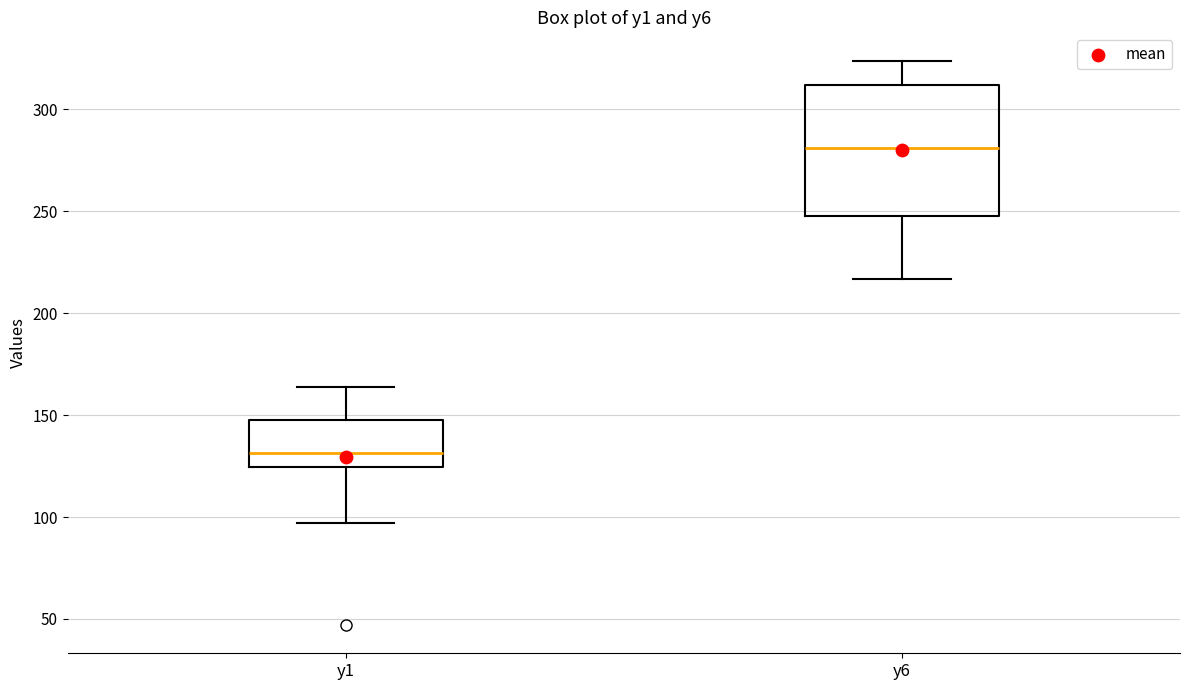

Comparing the boxes themselves (not the whiskers), which one is the tallest?

y6